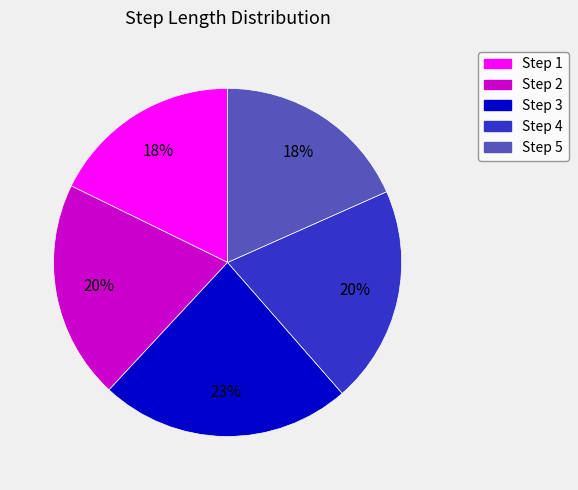

Is there any slice that represents more than half of the pie?

No